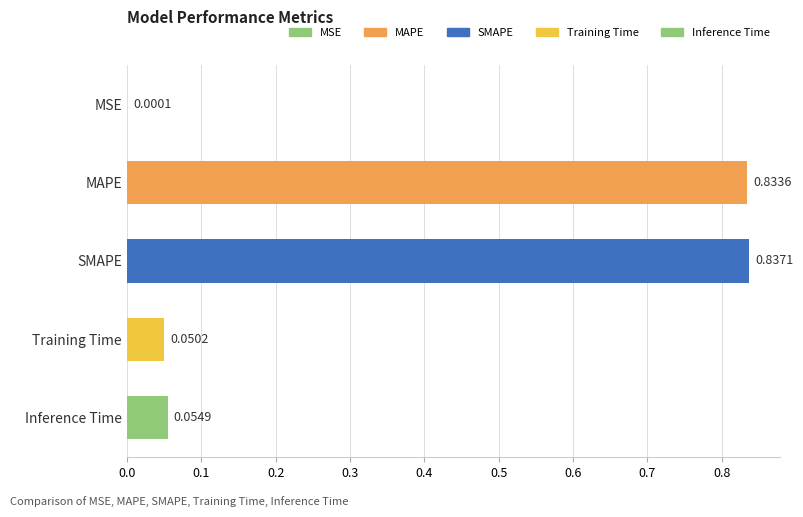

At which category does the chart reach its peak across all series?

SMAPE